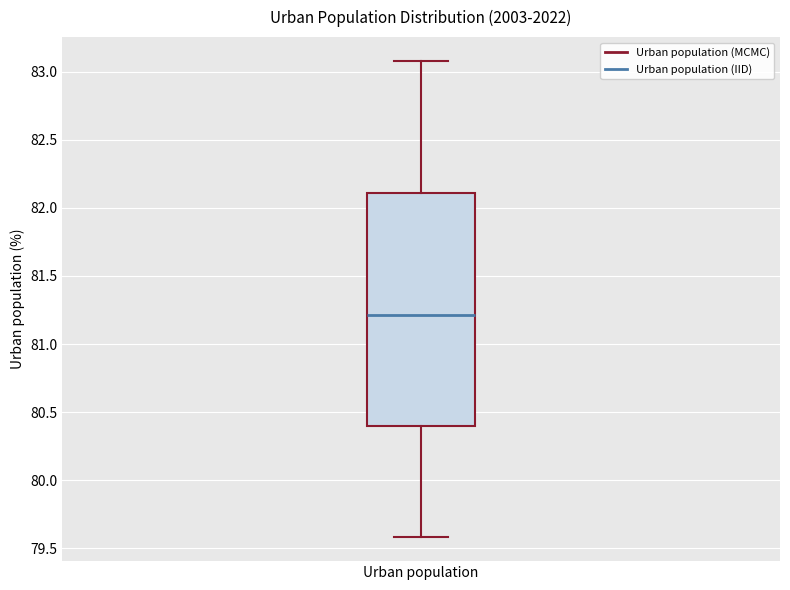

Read this box plot against the y-axis: the position of the median line, the range covered by the box, and the ends of both whiskers. The values are not printed on the chart, so give them approximately, as read against the axis.

median 81.2, box 80.4 to 82.1, whiskers 79.6 to 83.1